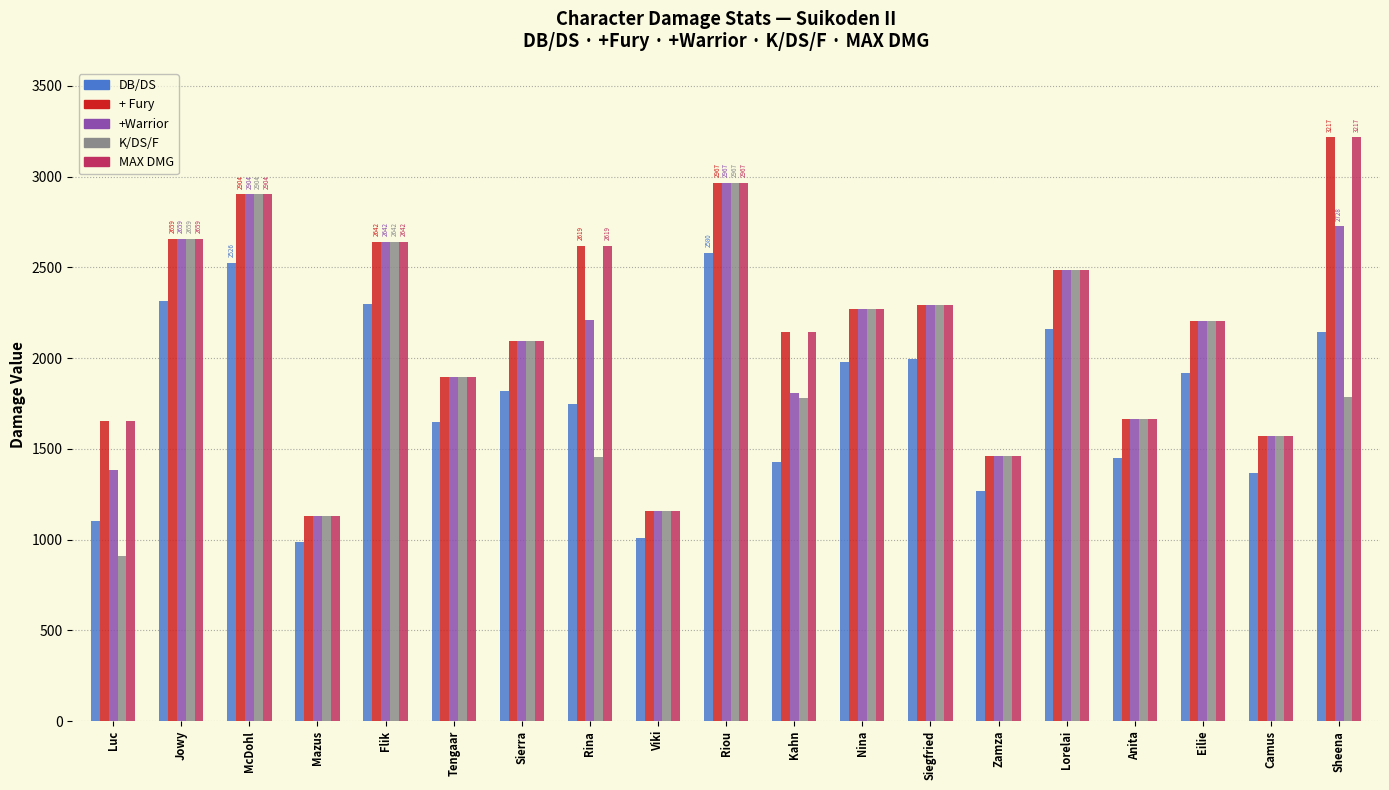

Which label corresponds to the smallest value in the chart?

Luc